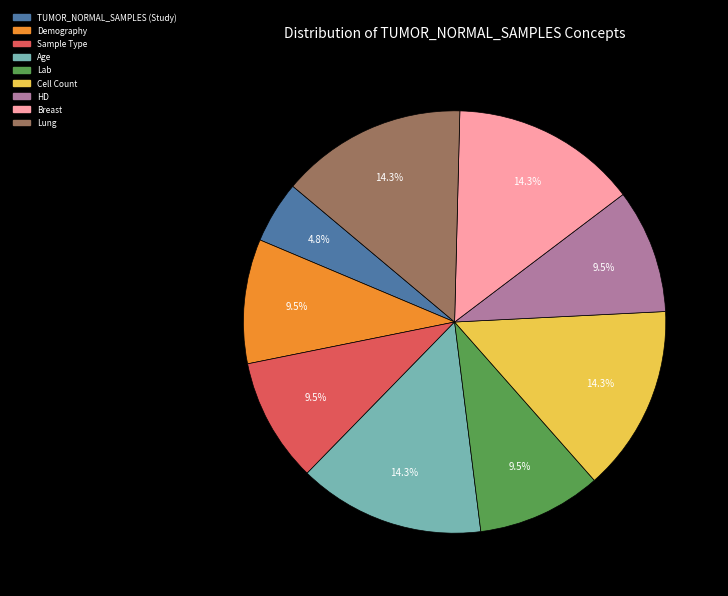

To the nearest percent, what is the combined percentage of Lab and Lung?

24%